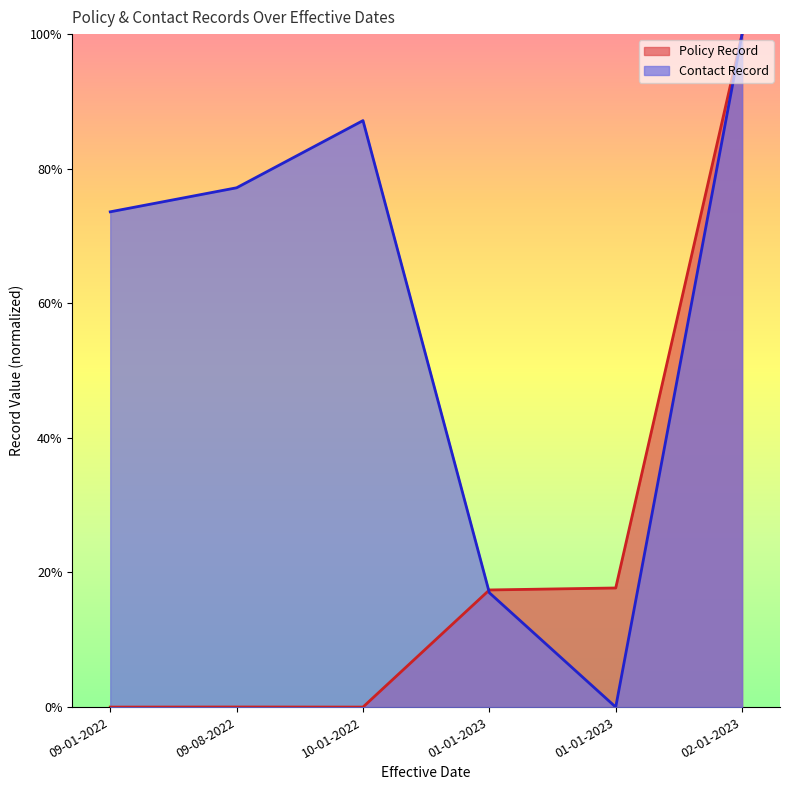

How many lines are shown in the chart?

2